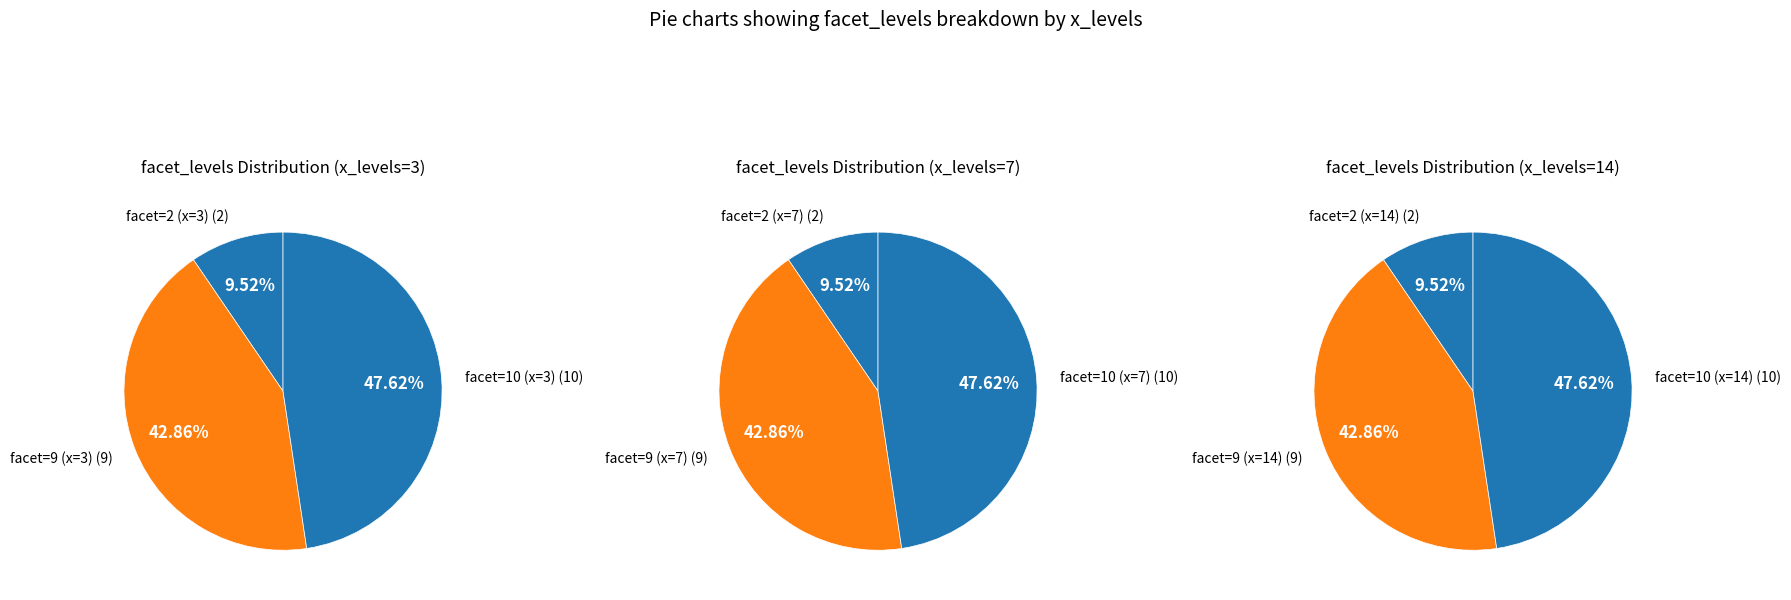

How many segments does this pie chart have?

3